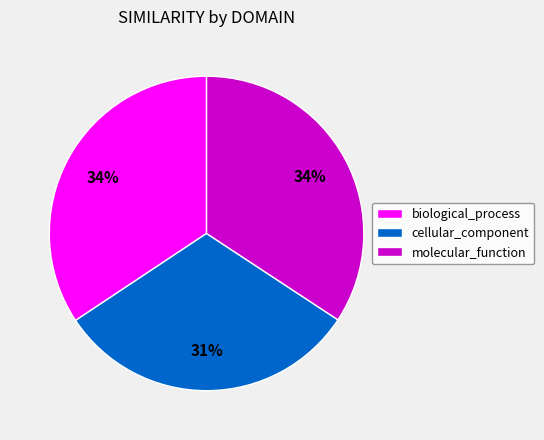

Which slice is the smallest?

cellular_component